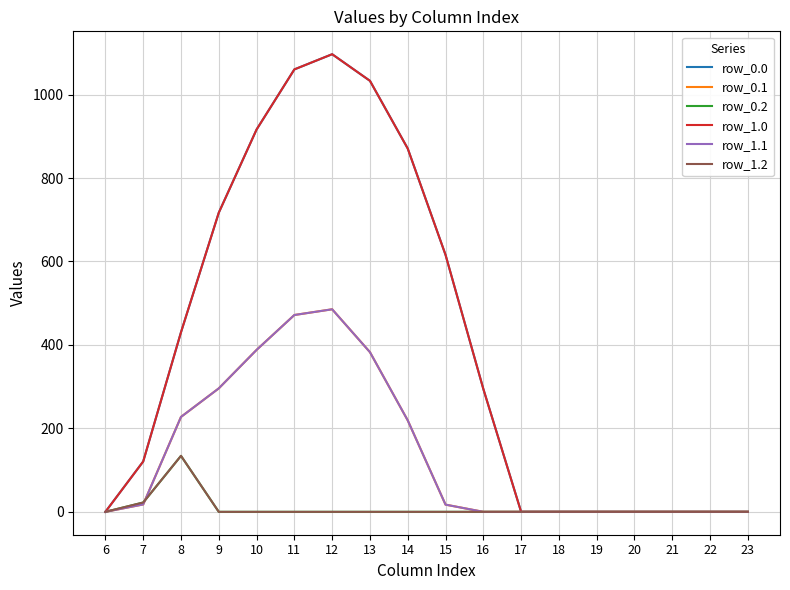

True or false: row_0.0 and row_1.1 intersect in this chart.

False